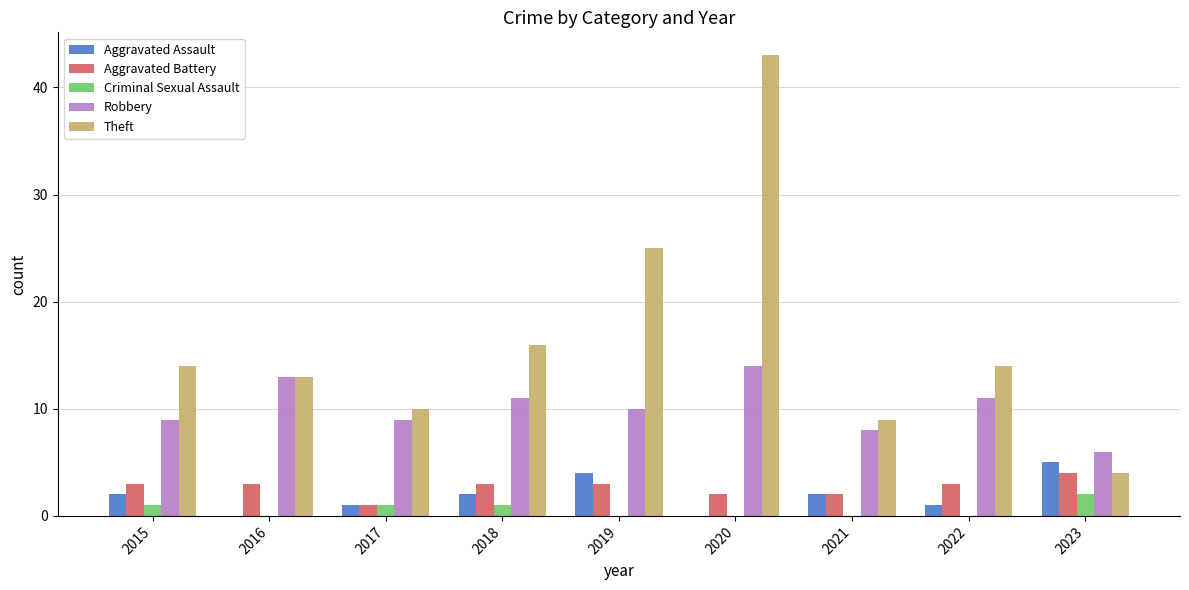

How many groups of bars are there?

9